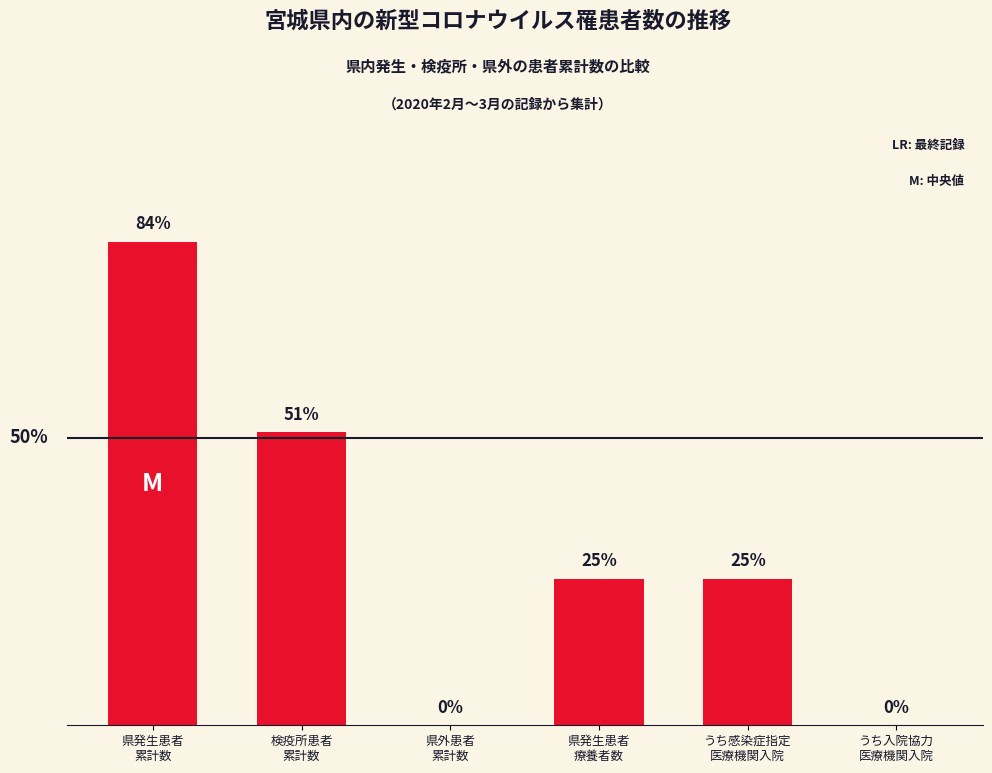

At which category does the chart reach its peak across all series?

県発生患者
累計数